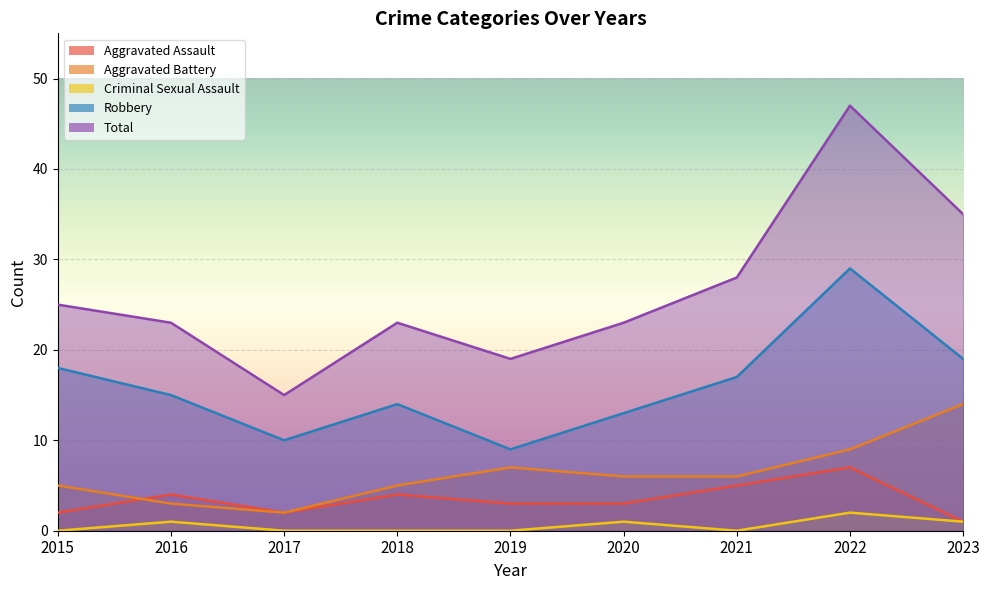

At which category is the sum across all series the highest?

2022